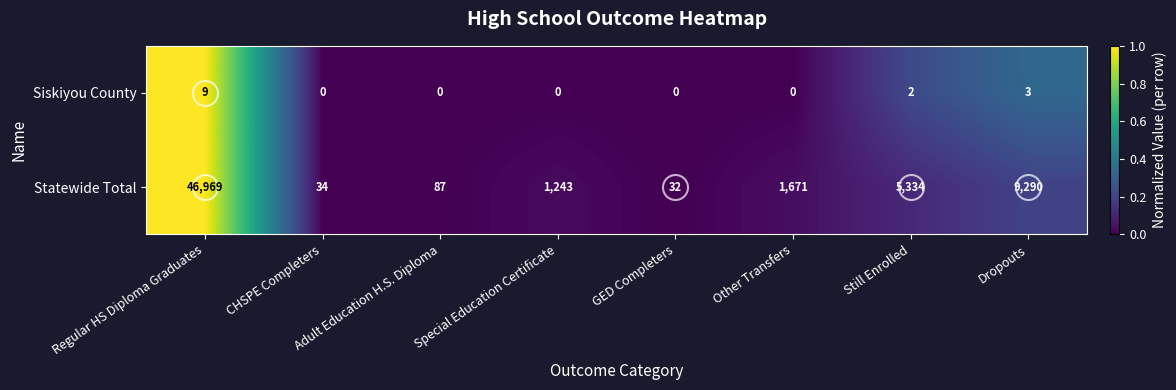

At which category is the sum across all series the highest?

Regular HS Diploma Graduates